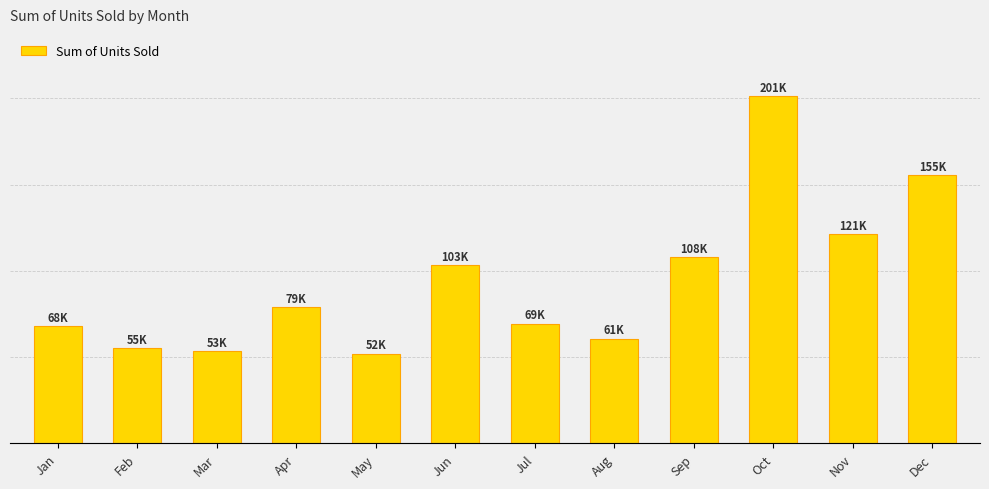

What is the maximum value shown in the chart?

201104